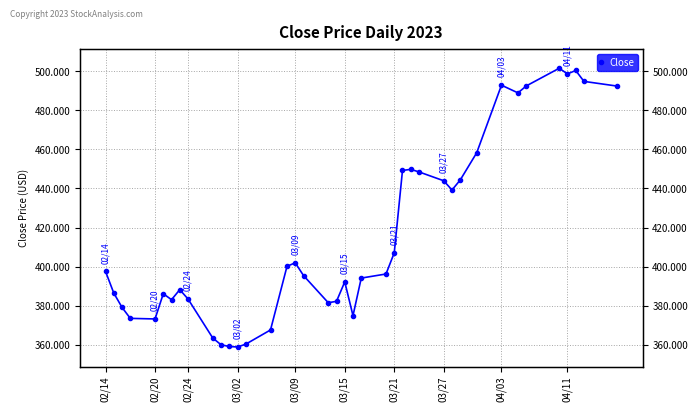

True or false: the data has more than 2 interior local peaks.

True